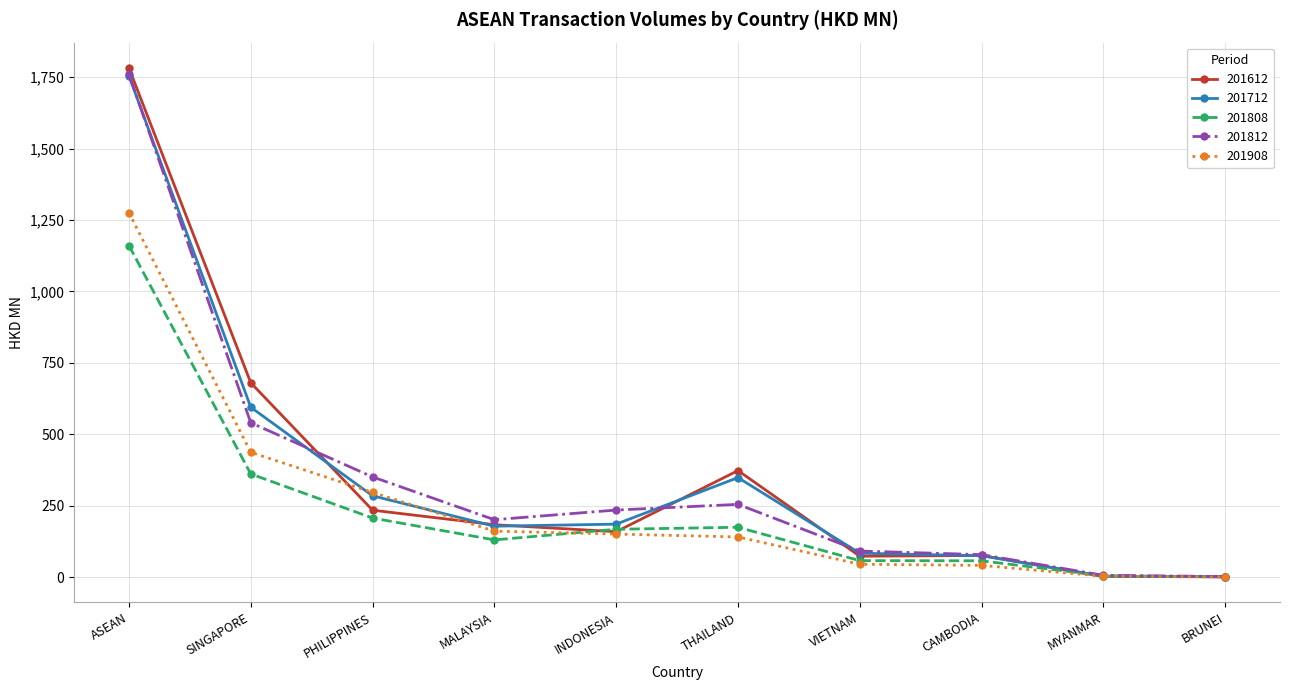

At which label does 201712 first exceed 185?

ASEAN